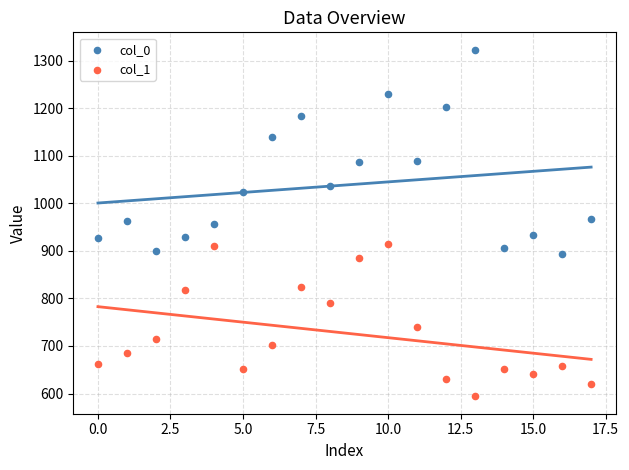

In the col_1 series, what Y value is closest to 754?

739.1